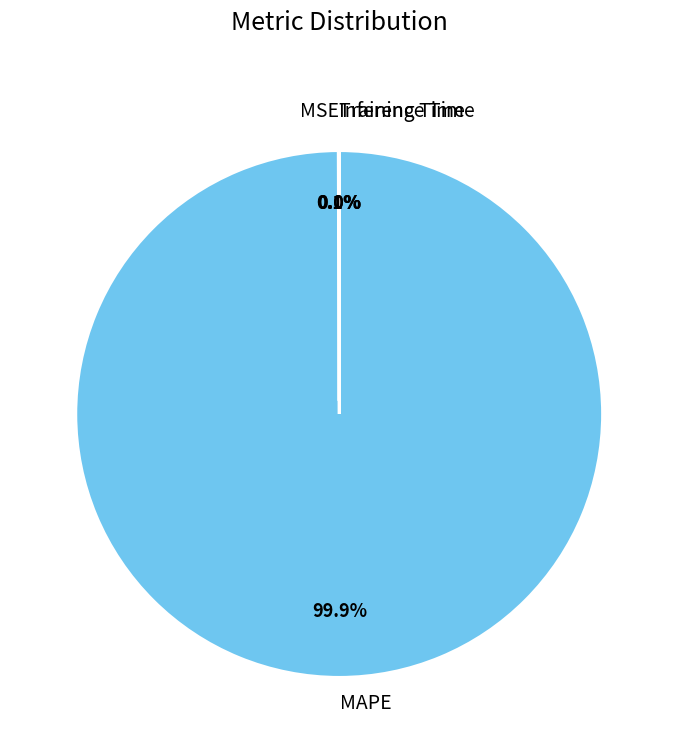

Does any single category account for the majority?

Yes